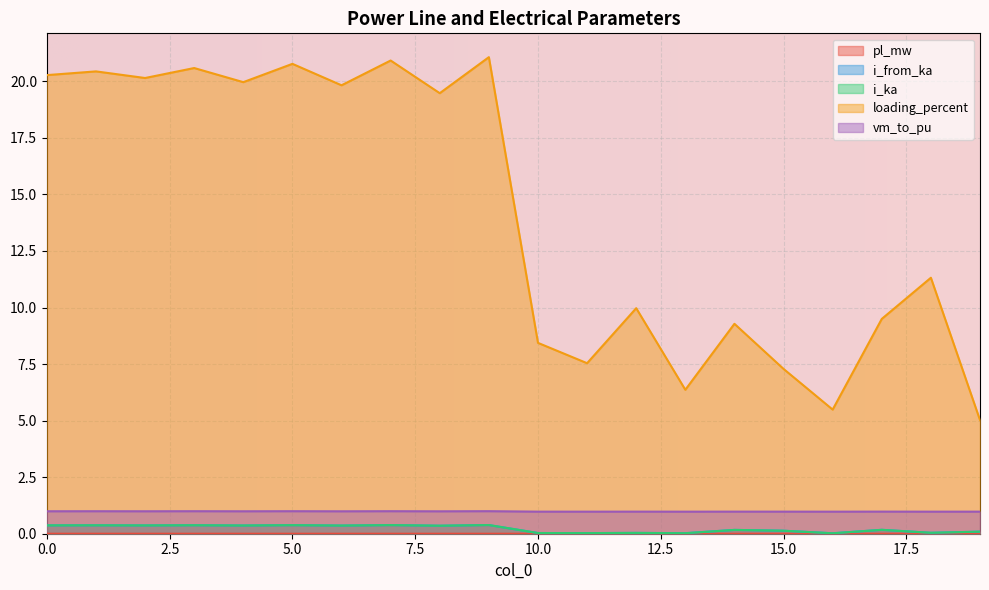

What is the value of the vm_to_pu point at the 7th from the left?

1.0